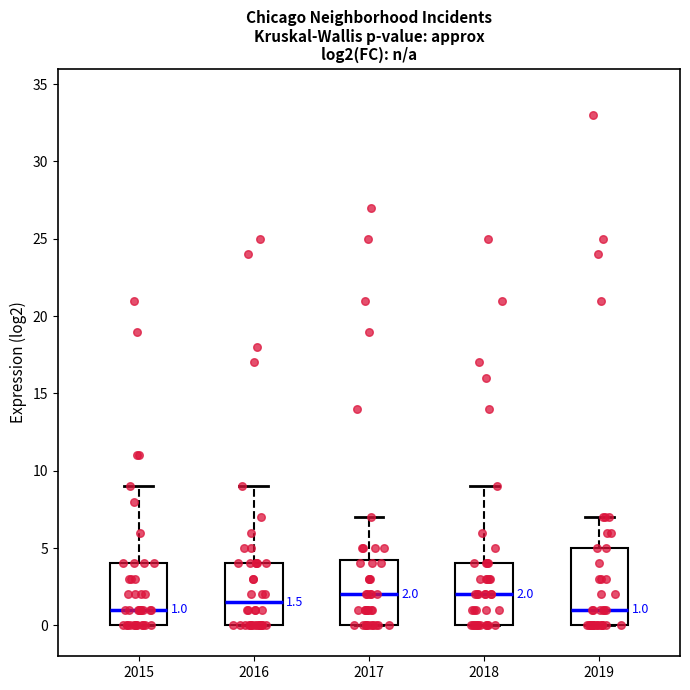

Which box is the tallest, from its lower edge to its upper edge?

2019